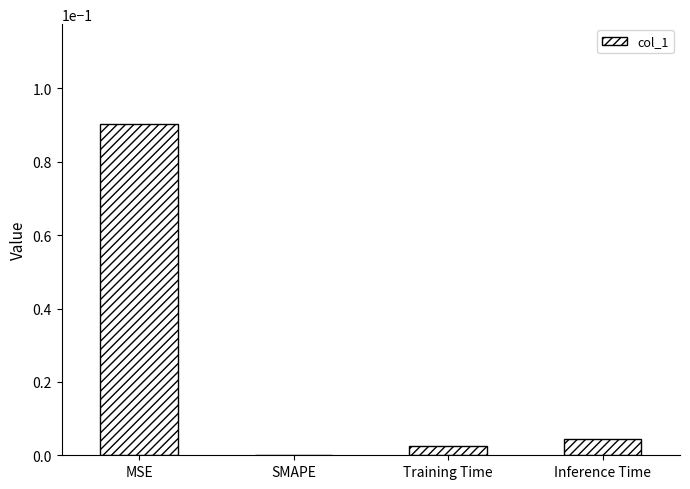

At which label is the value closest to 0?

SMAPE